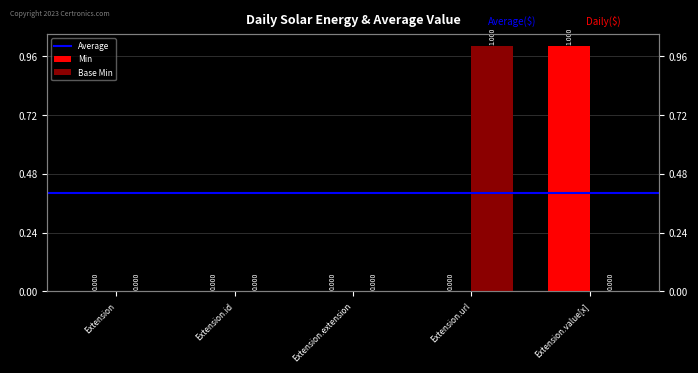

Which label corresponds to the largest value in the chart?

Extension.value[x]